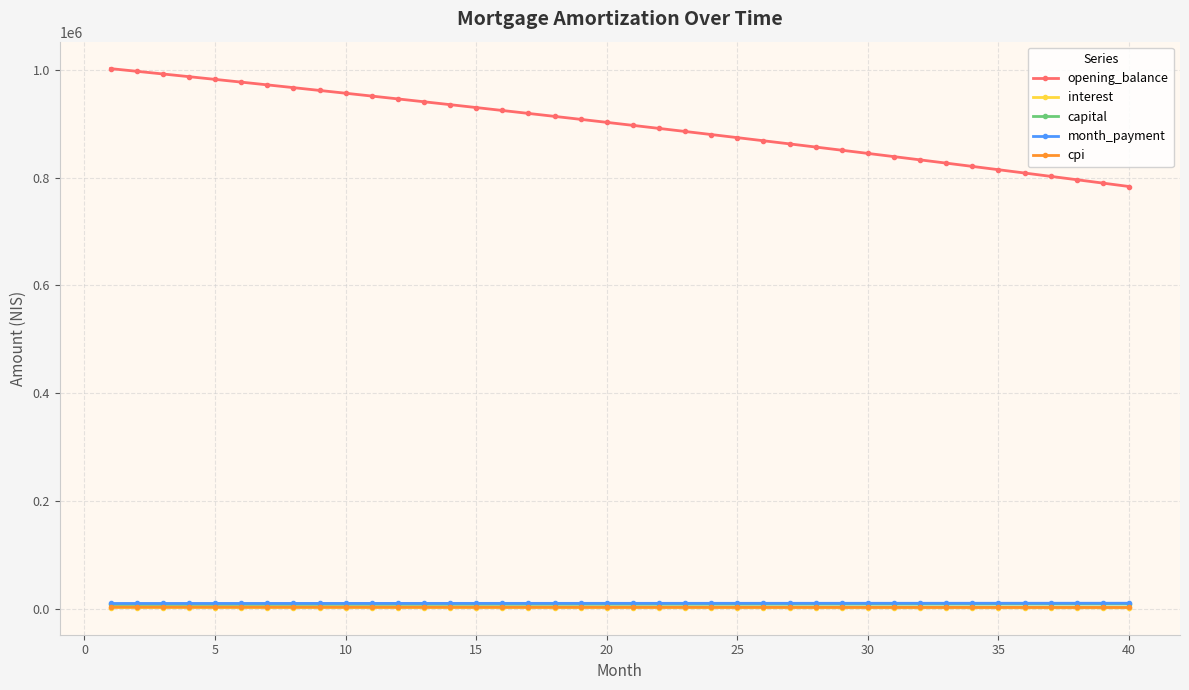

Does the chart have visible grid lines?

Yes